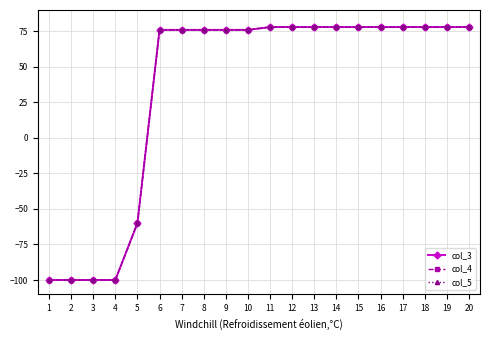

Does the chart display data point markers on the line(s)?

Yes